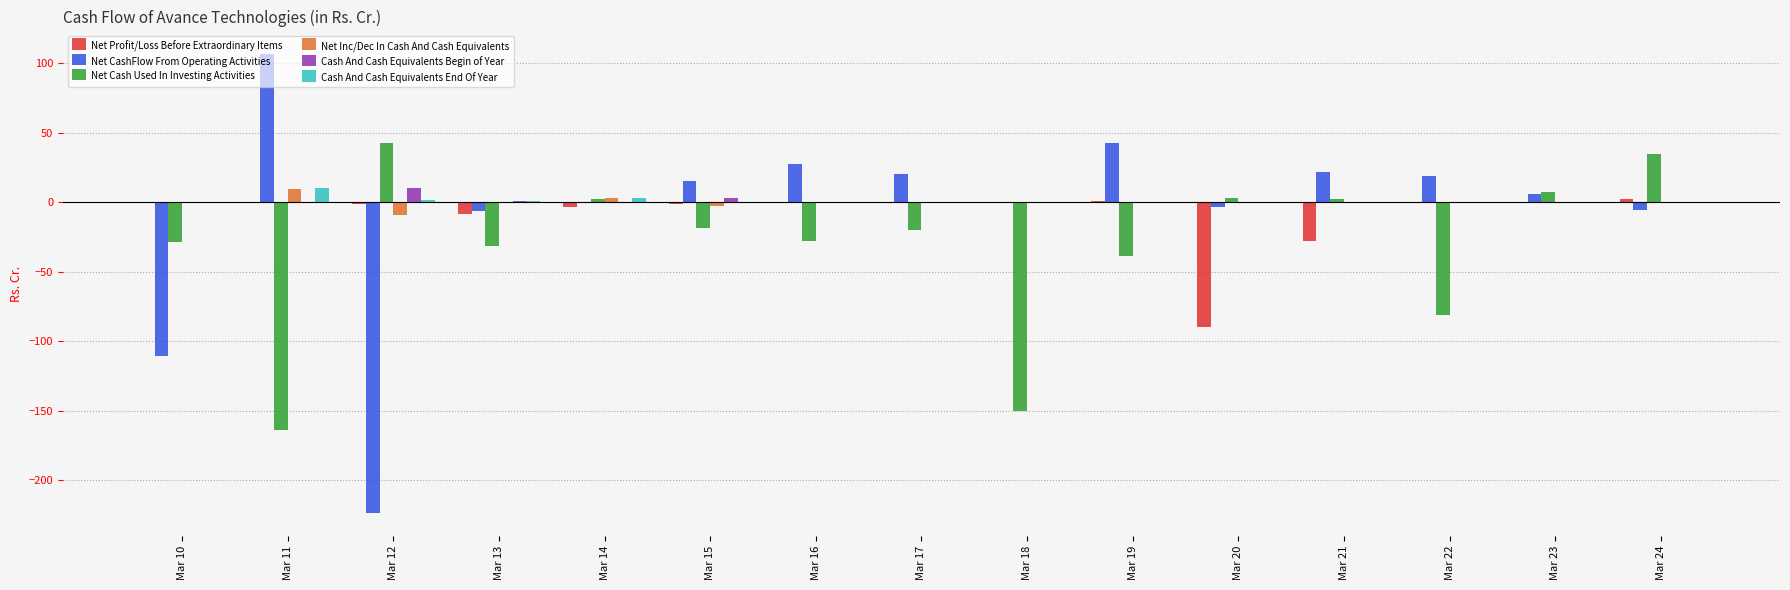

True or false: Net Profit/Loss Before Extraordinary Items has a value of -1.1 at Mar 12.

True